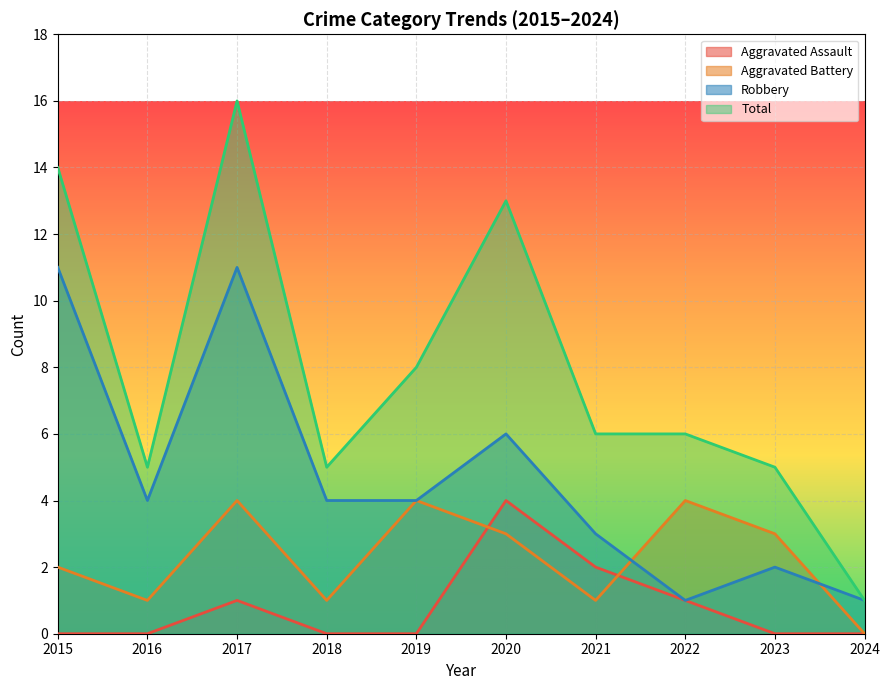

What is the value of the Robbery point at the 3rd from the left?

11